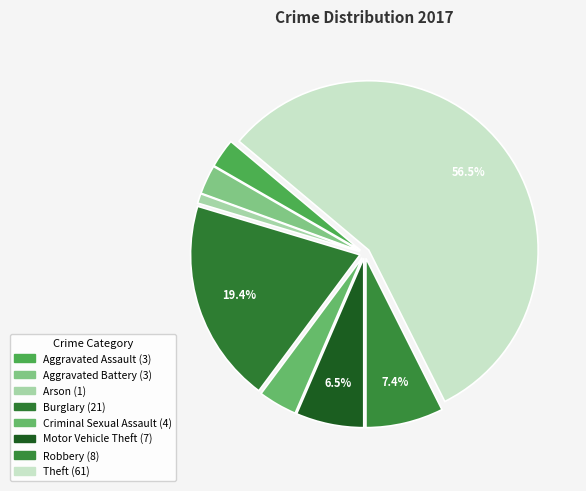

What percentage is NOT represented by Theft?

43.5%